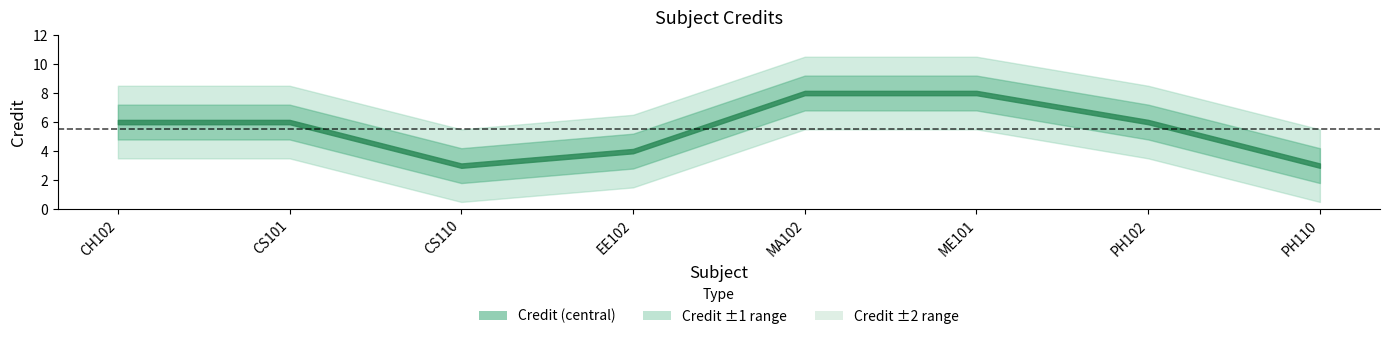

The chart shows a value of 8 at ME101. True or false?

True